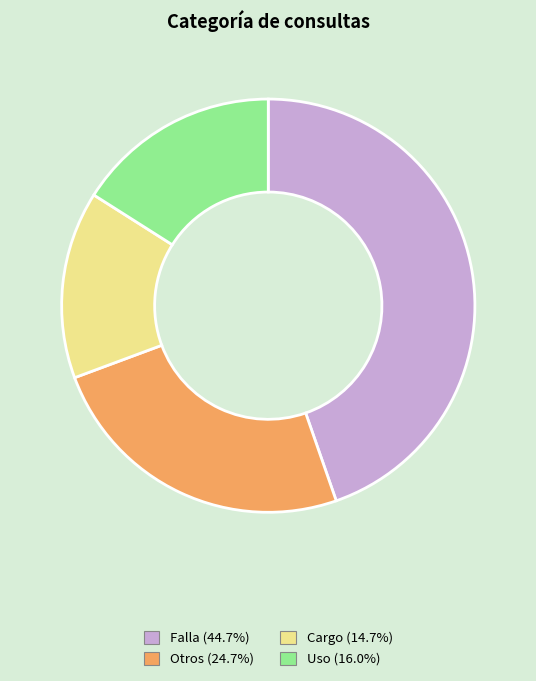

Count the number of slices in the pie.

4